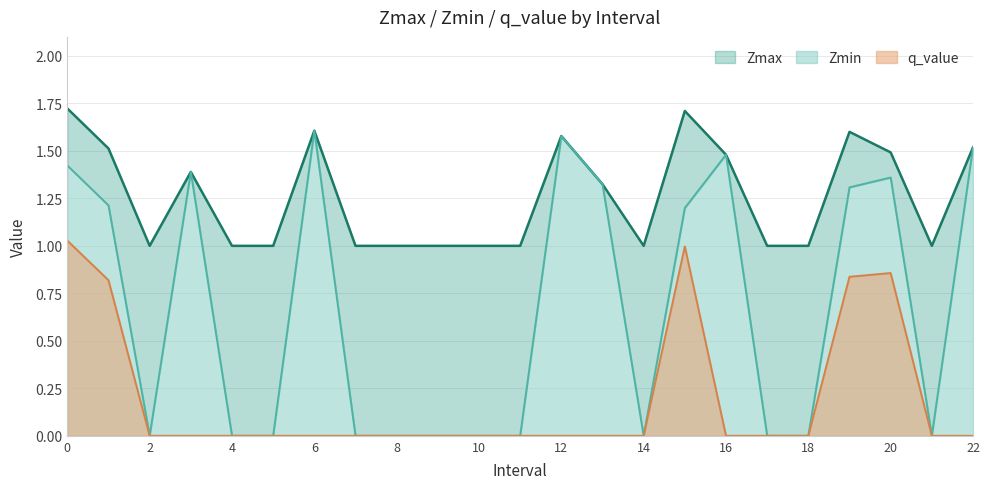

True or false: Zmin and q_value cross at least once.

False